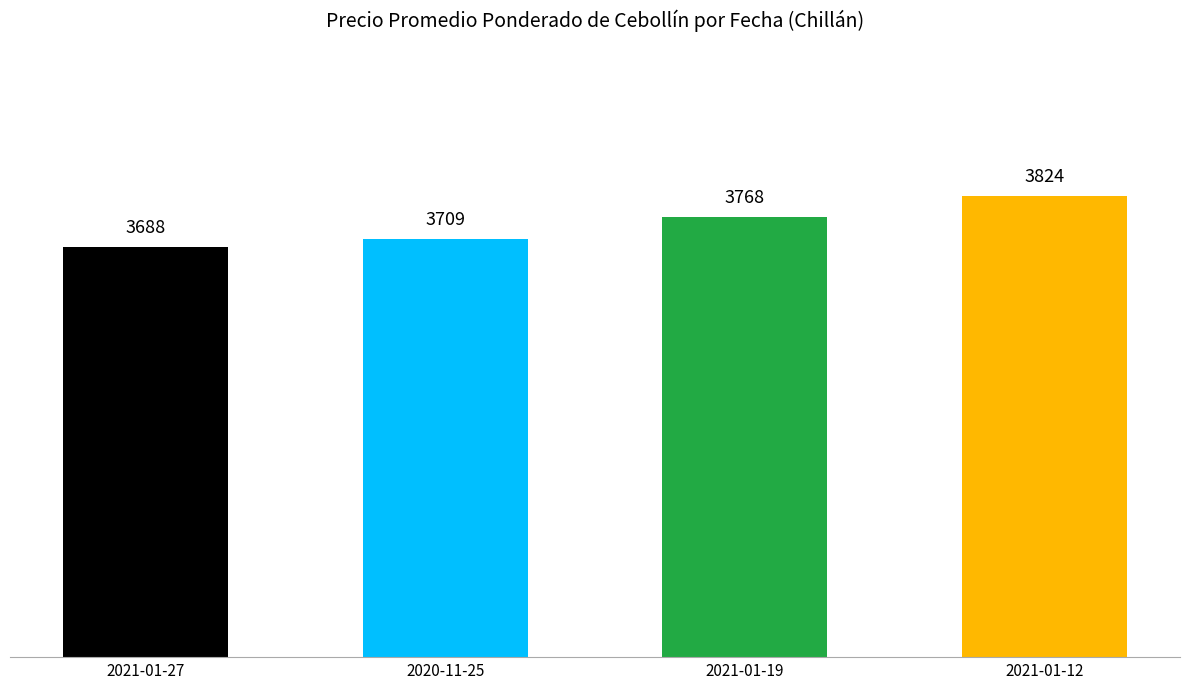

List the labels in order of value, smallest first.

2021-01-27, 2020-11-25, 2021-01-19, 2021-01-12